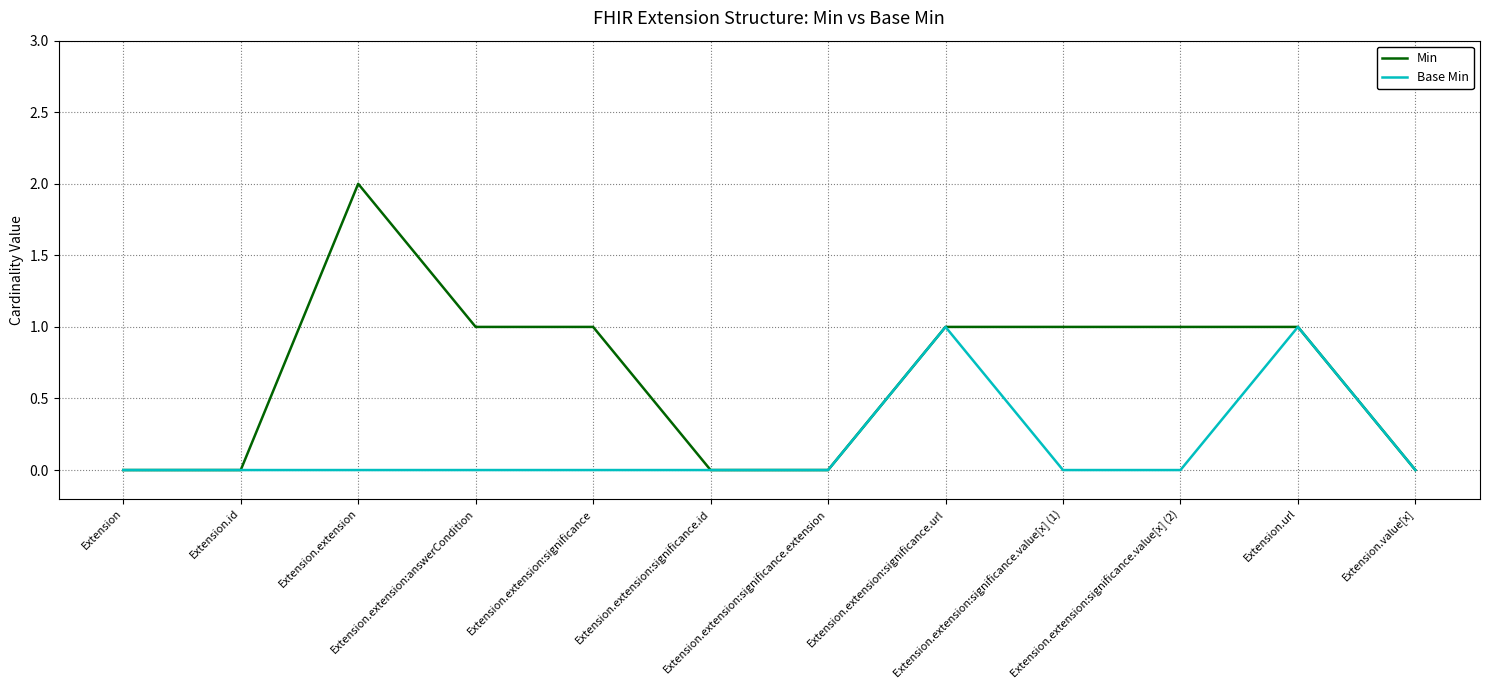

At which category does the chart reach its peak across all series?

Extension.extension